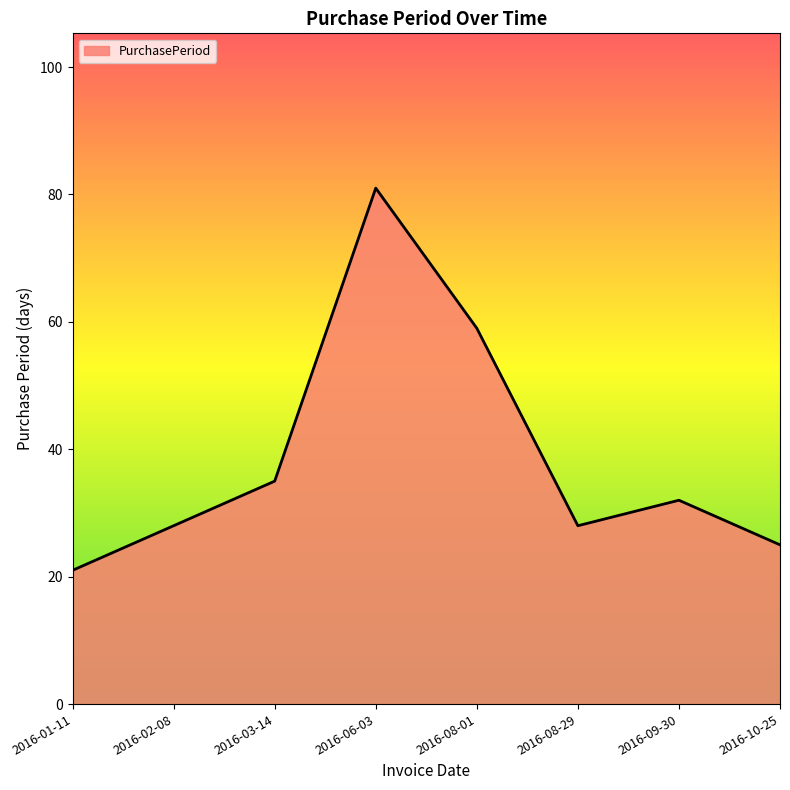

What is the average value?

39